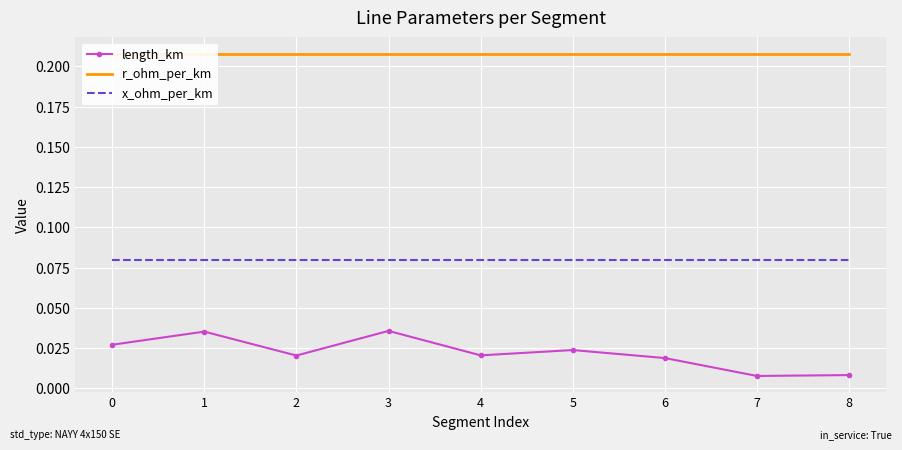

What are all the series names shown in the legend?

length_km, r_ohm_per_km, x_ohm_per_km